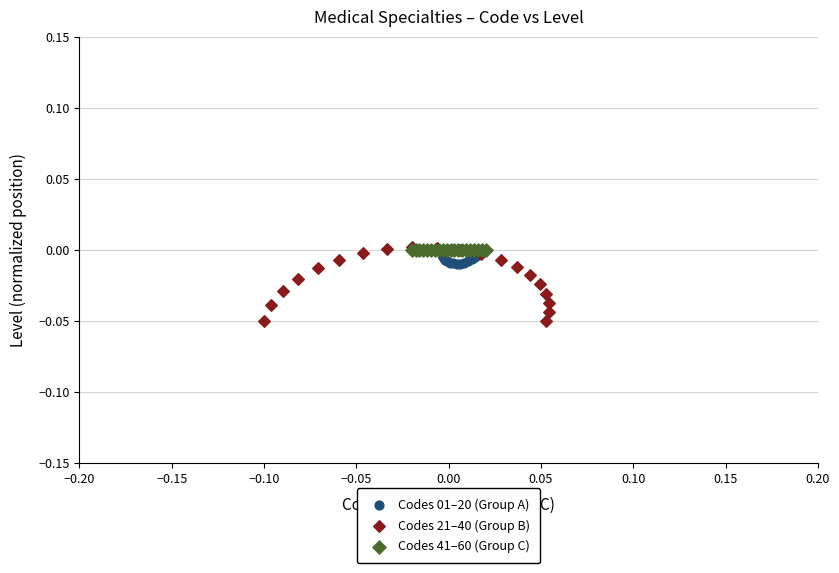

Which series reaches the minimum Y coordinate?

Codes 21–40 (Group B)